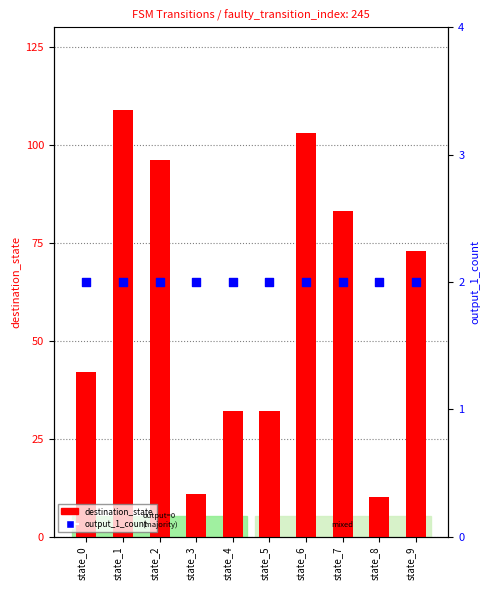

At which category is the sum across all series the highest?

state_1